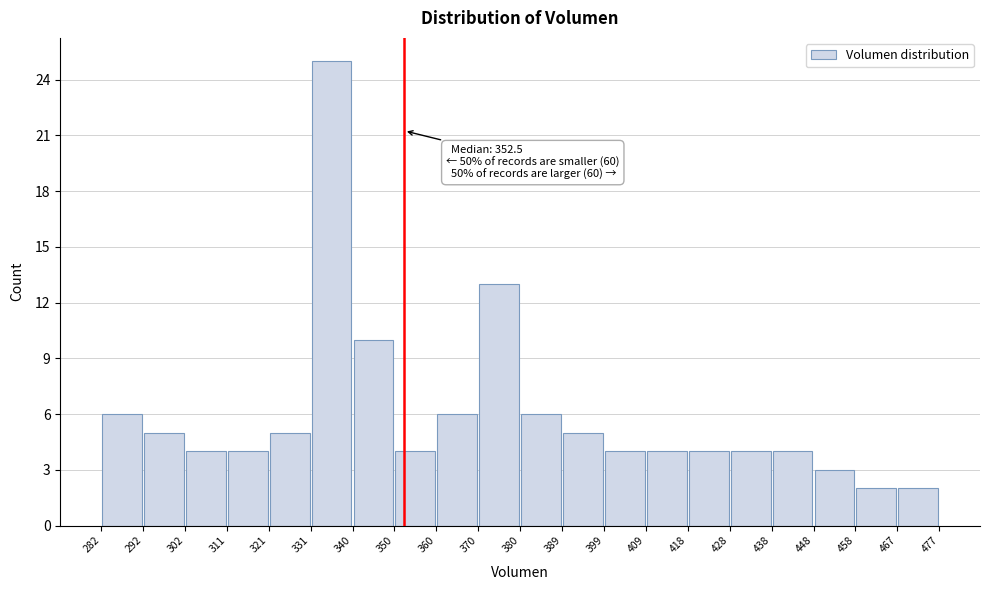

Over which range of the x-axis is the bar tallest?

331 to 340